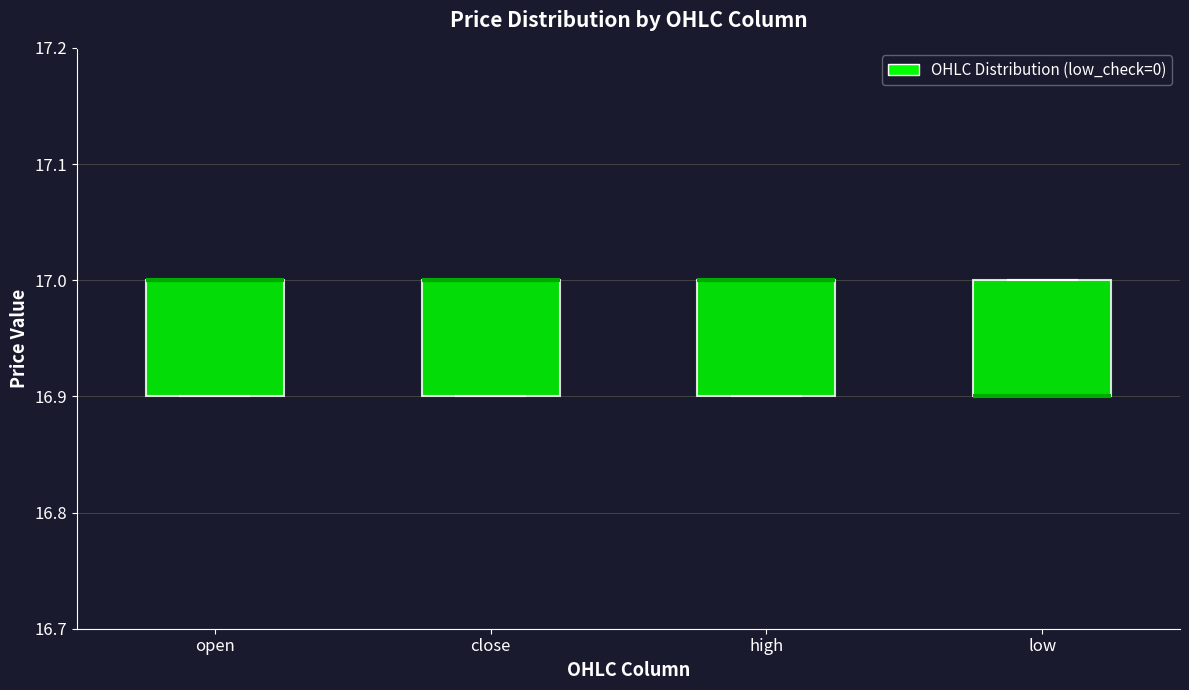

Reading left to right, transcribe this box plot: for each box, give where its median line is, the range the box spans, and where its two whiskers end, as read against the y-axis. The values are not printed on the chart, so give them approximately, as read against the axis.

open: median 17.0 (drawn on the box's upper edge), box 16.9 to 17.0, whiskers 16.9 to 17.0
close: median 17.0 (drawn on the box's upper edge), box 16.9 to 17.0, whiskers 16.9 to 17.0
high: median 17.0 (drawn on the box's upper edge), box 16.9 to 17.0, whiskers 16.9 to 17.0
low: median 16.9 (drawn on the box's lower edge), box 16.9 to 17.0, whiskers 16.9 to 17.0